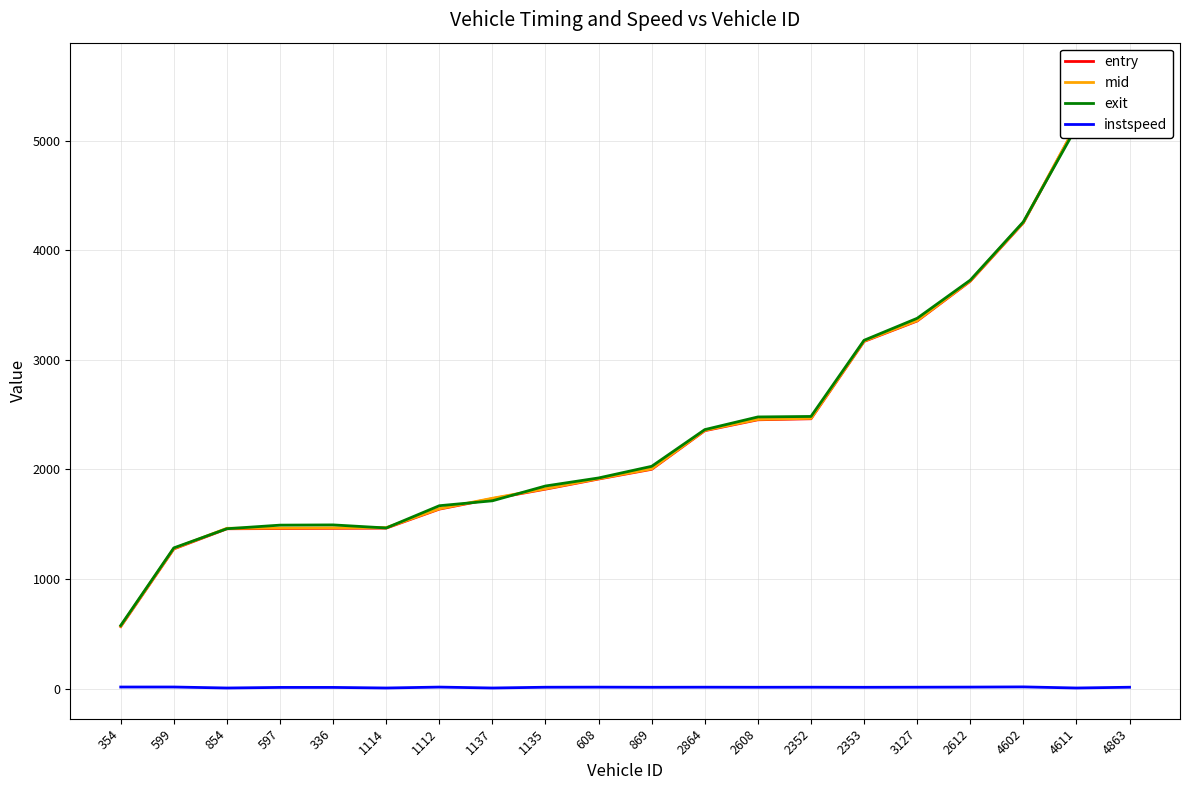

What are all the series names shown in the legend?

entry, mid, exit, instspeed